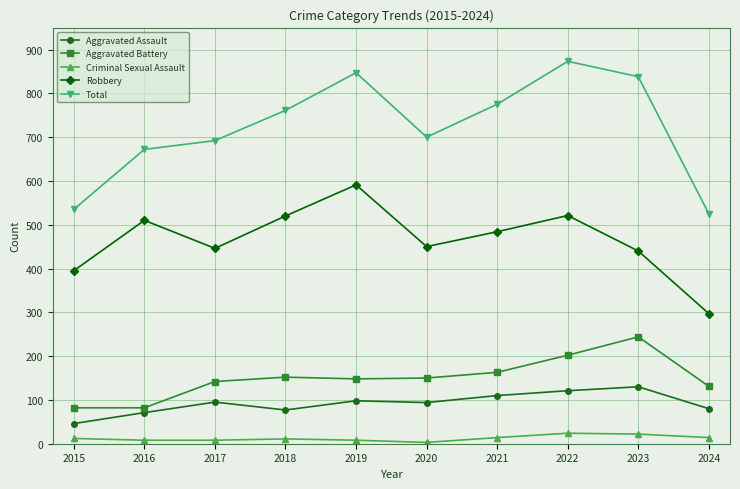

Count the number of categories in the chart.

10